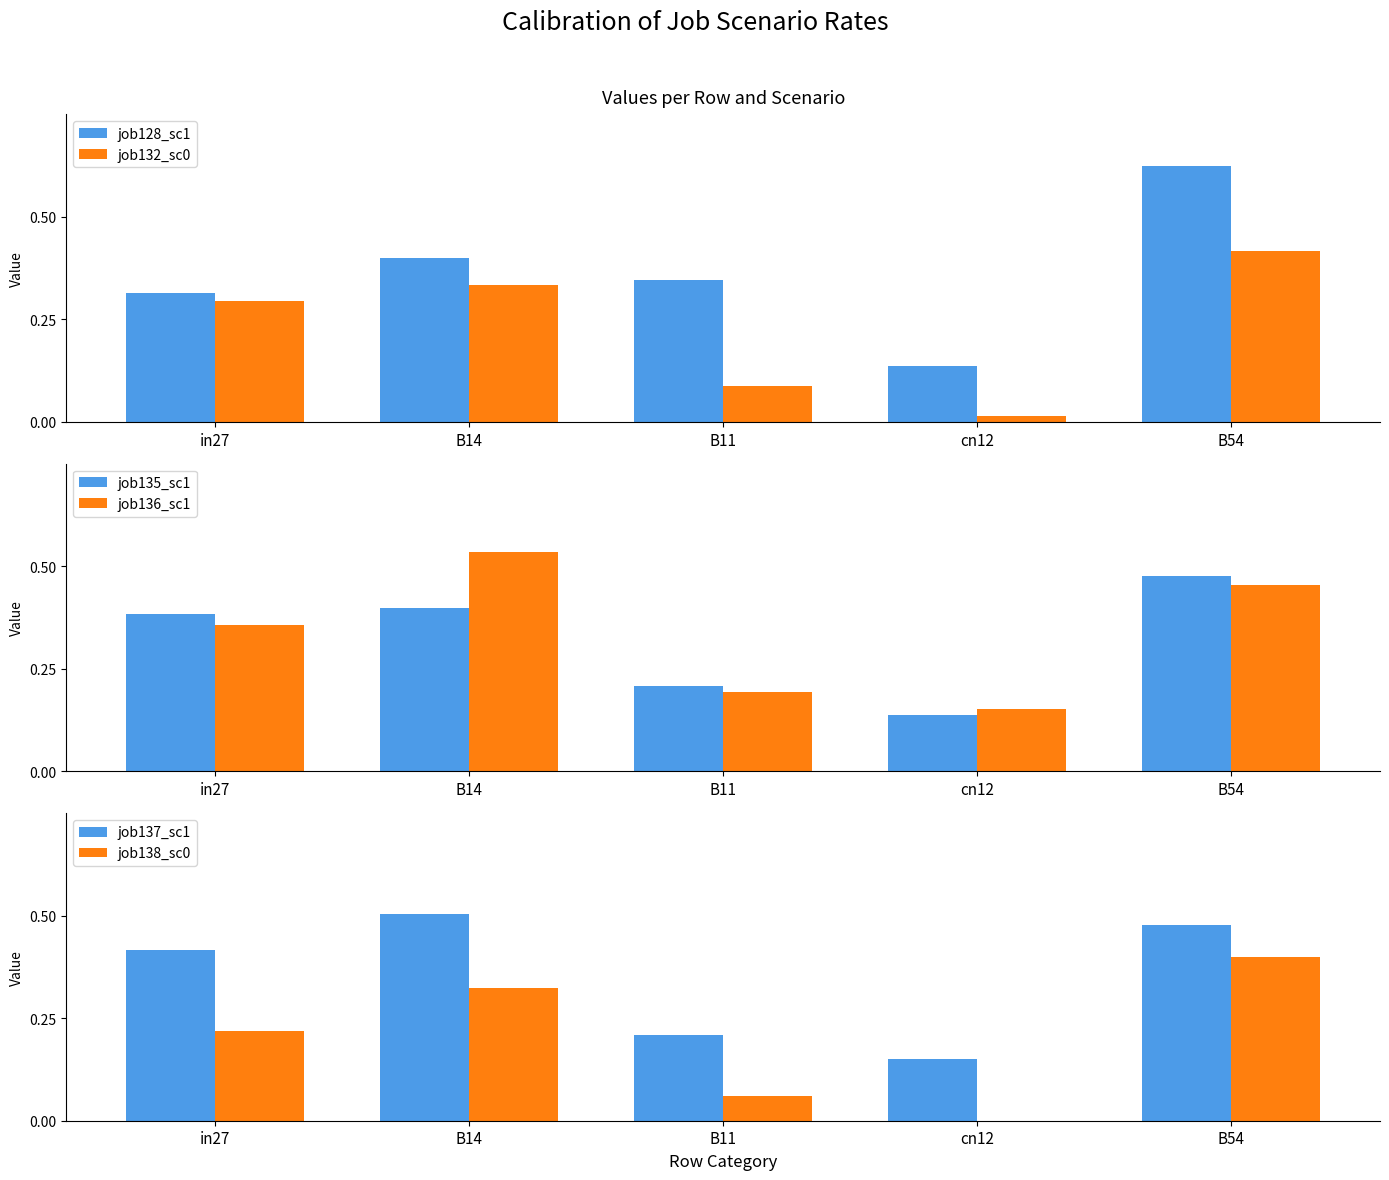

Rank the categories by job138_sc0 value from lowest to highest.

cn12, B11, in27, B14, B54